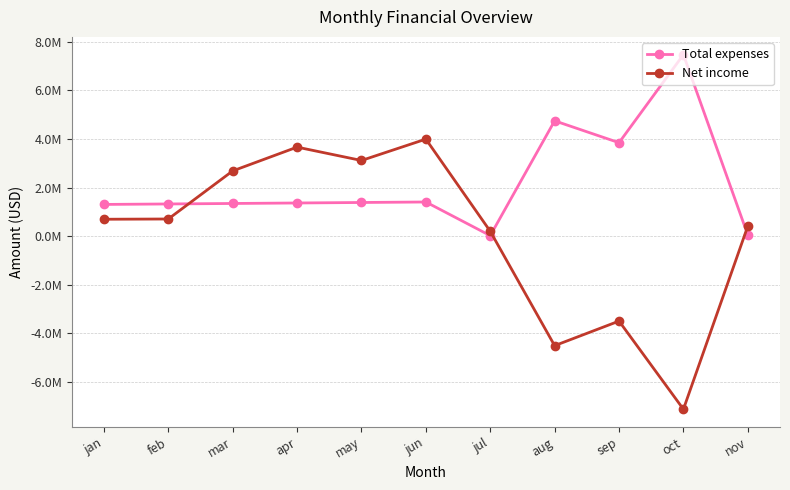

Is this an area chart (filled region under the line)?

No